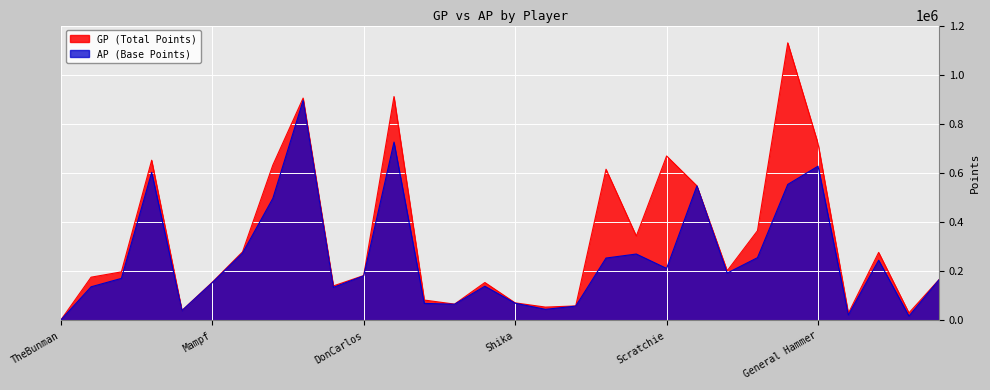

In GP, how many points are lower than both neighbors (excluding endpoints)?

8